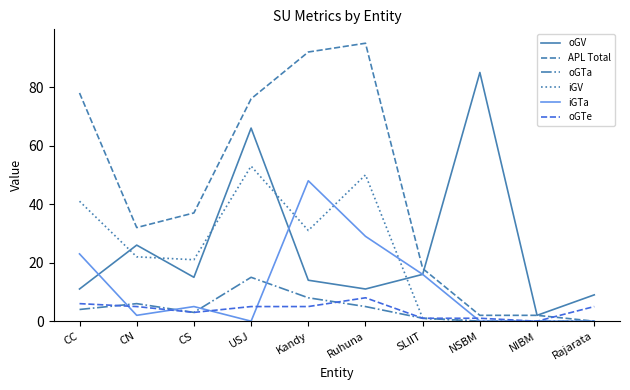

What is the maximum value shown in the chart?

95